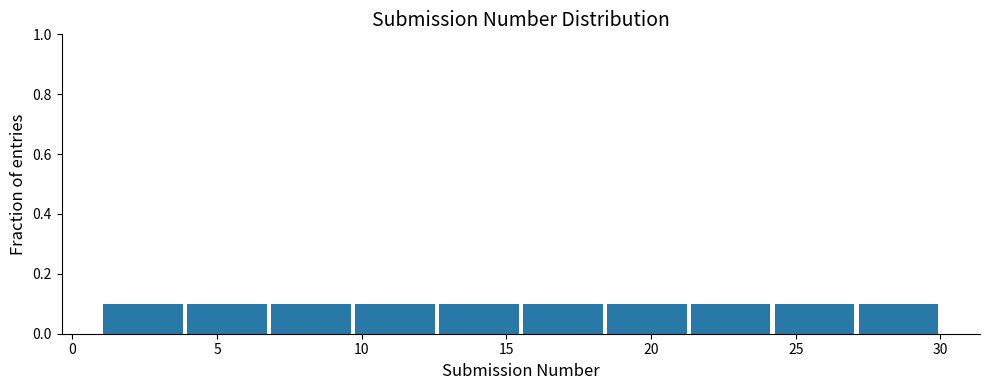

Reading left to right, list every bar in this chart as the range it spans on the x-axis followed by its height. Neither the bar edges nor the heights are printed on the chart, so give them approximately, as read against the axes.

1.0 to 3.9: 0.1
3.9 to 6.8: 0.1
6.8 to 9.7: 0.1
9.7 to 12.6: 0.1
12.6 to 15.5: 0.1
15.5 to 18.4: 0.1
18.4 to 21.3: 0.1
21.3 to 24.2: 0.1
24.2 to 27.1: 0.1
27.1 to 30.0: 0.1